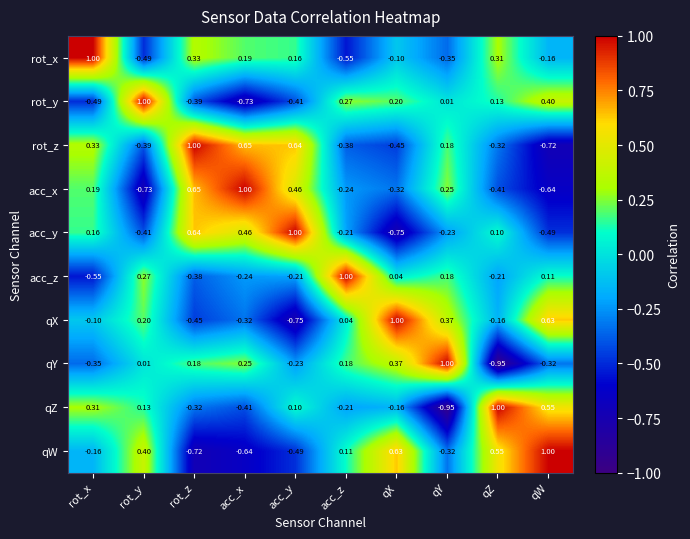

Where is qY nearest to the value 0?

rot_y